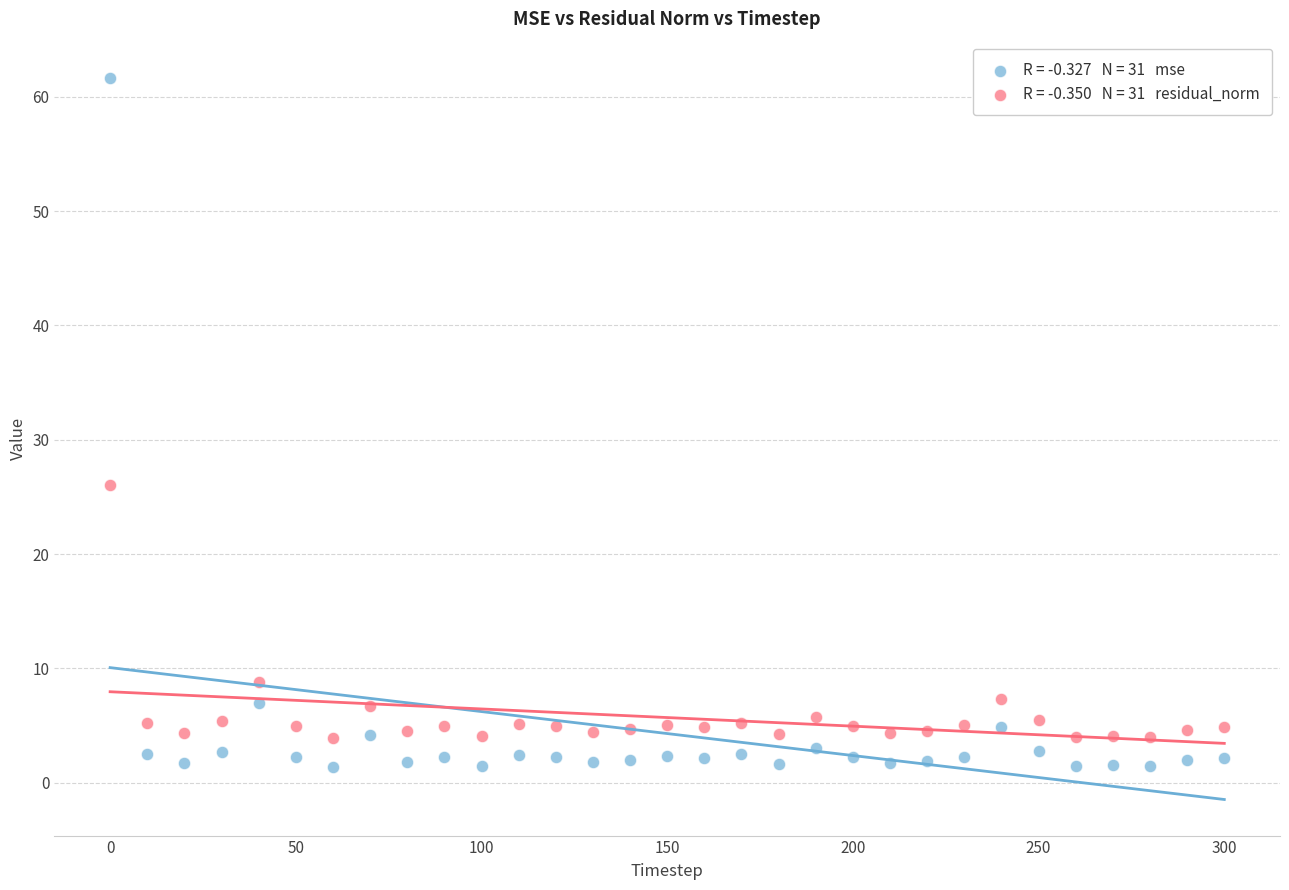

Across all data points, what is the range of X values (max minus min)?

300.0